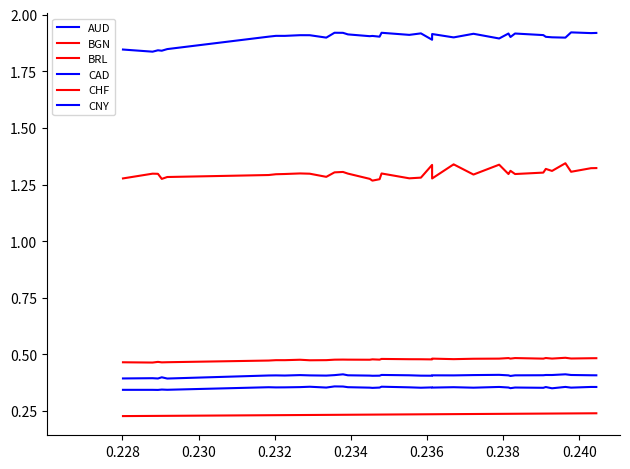

What is the smallest value displayed?

0.2